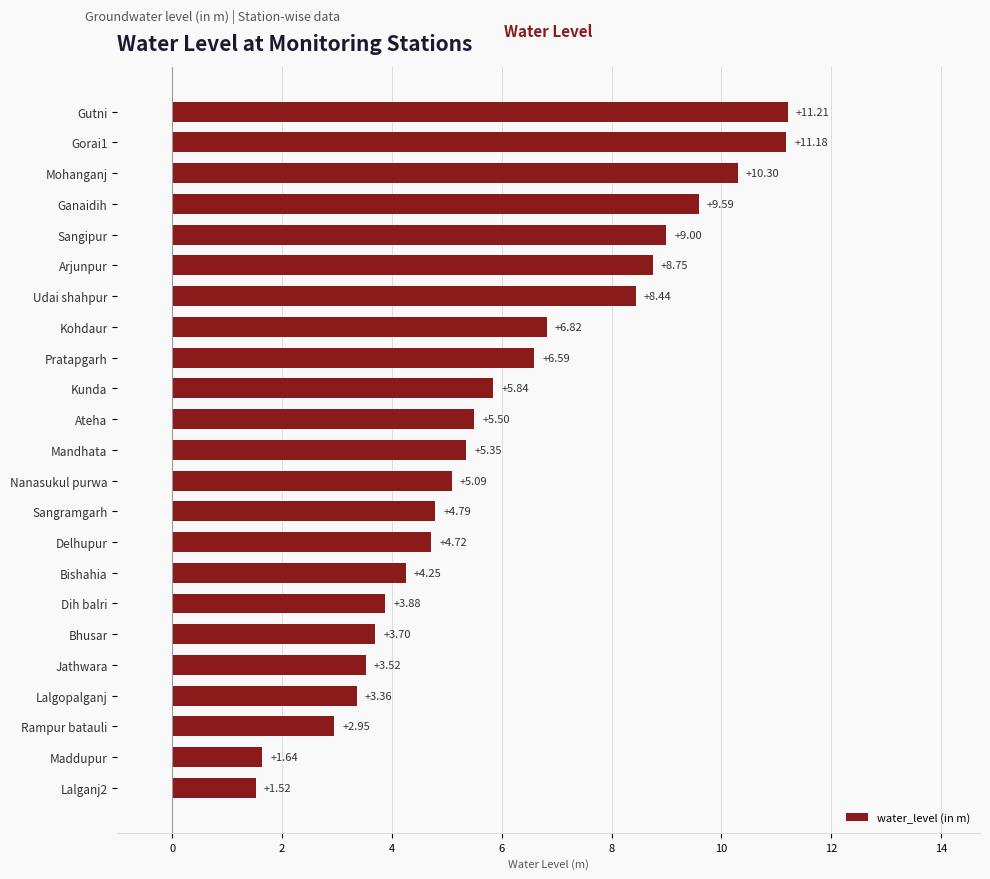

Approximately how many times larger is the value at Dih balri compared to Lalganj2?

2.6